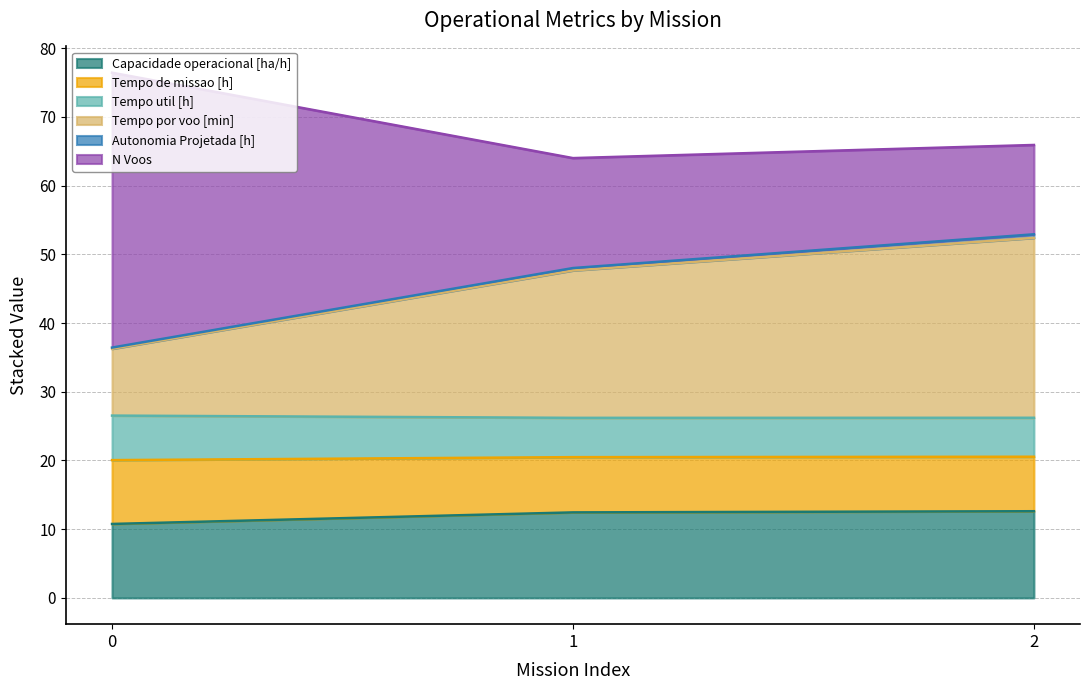

What is the minimum value for Capacidade operacional [ha/h]?

10.8